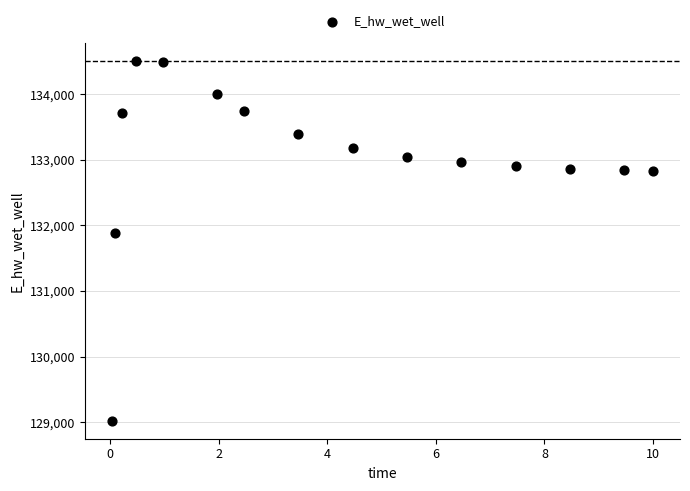

What is the range of X values (max minus min)?

10.0